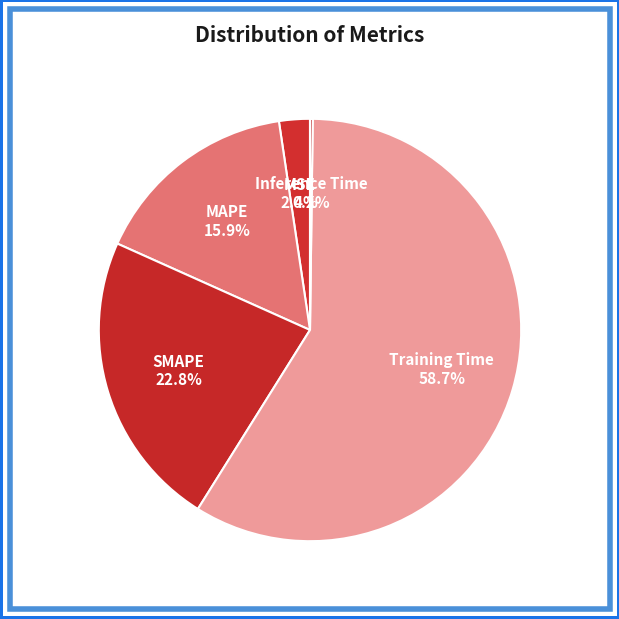

How many segments does this pie chart have?

5